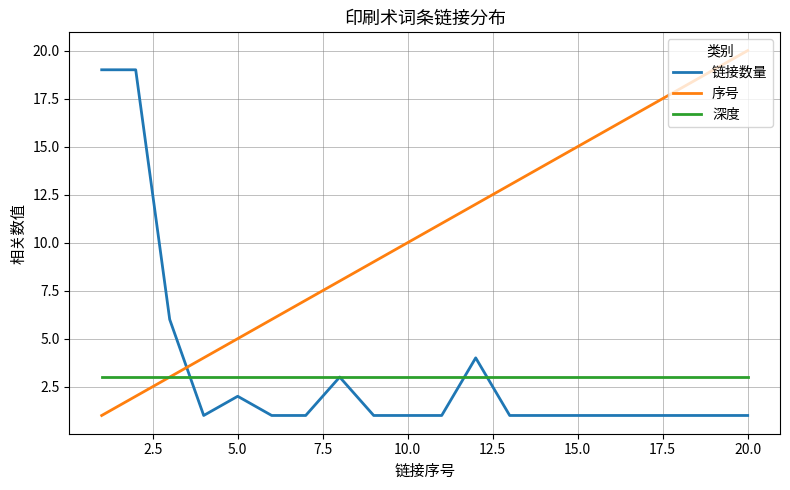

Rank the series by their maximum value, from highest to lowest.

序号, 链接数量, 深度